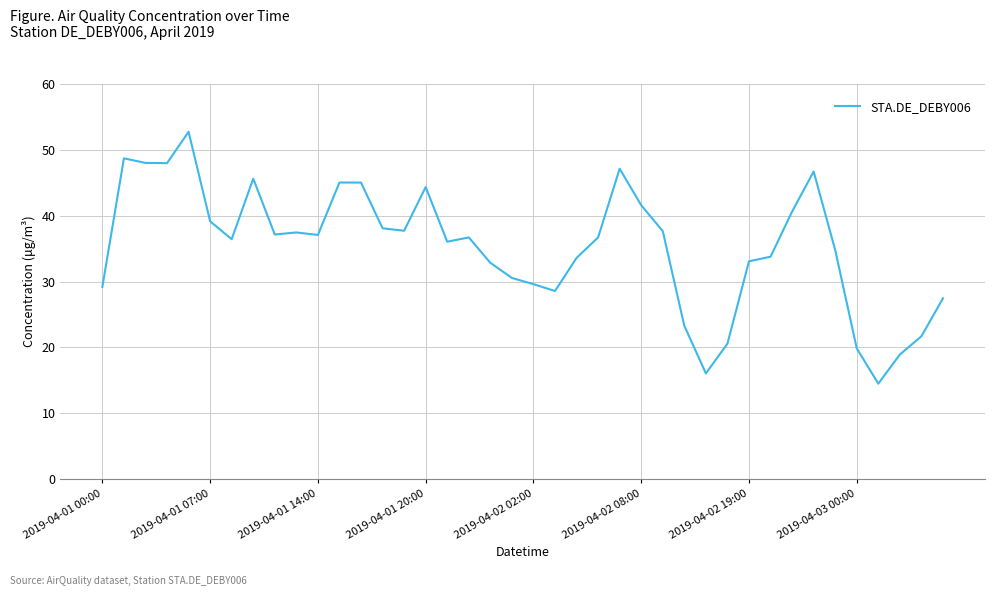

True or false: there are more than 1 points higher than both neighbors.

True